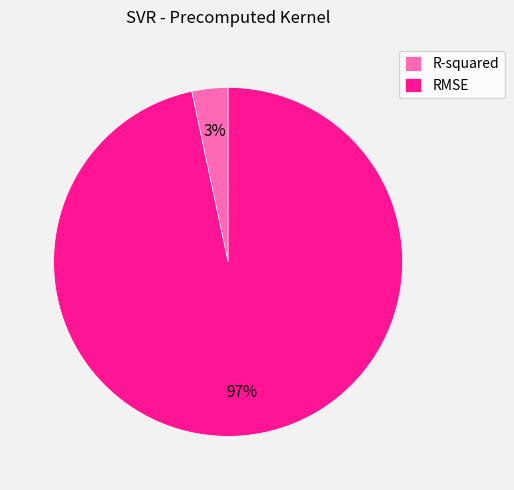

Rank the categories by value from lowest to highest.

R-squared, RMSE